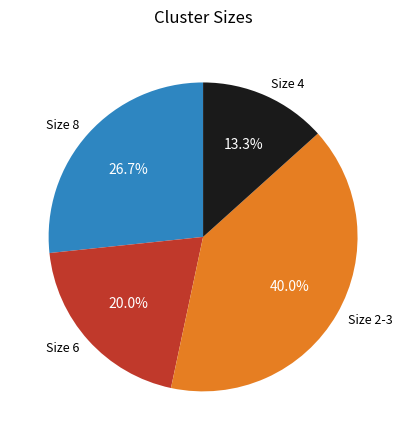

What percentage is NOT represented by Size 6?

80.0%